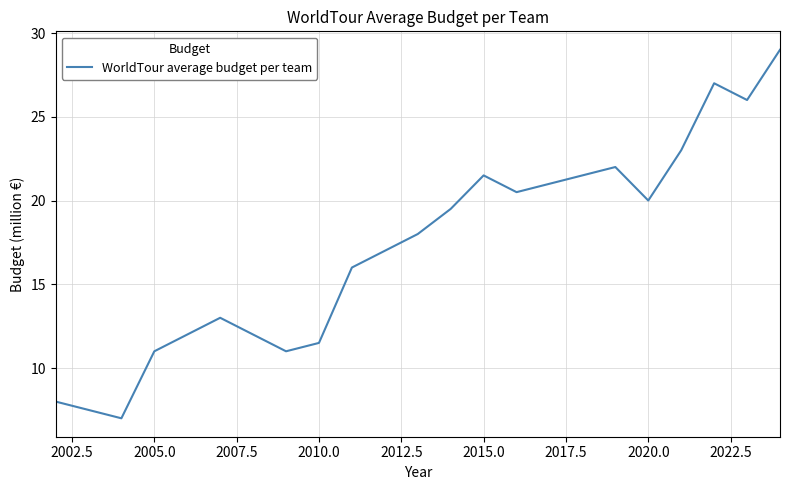

What is the maximum value shown in the chart?

29.0